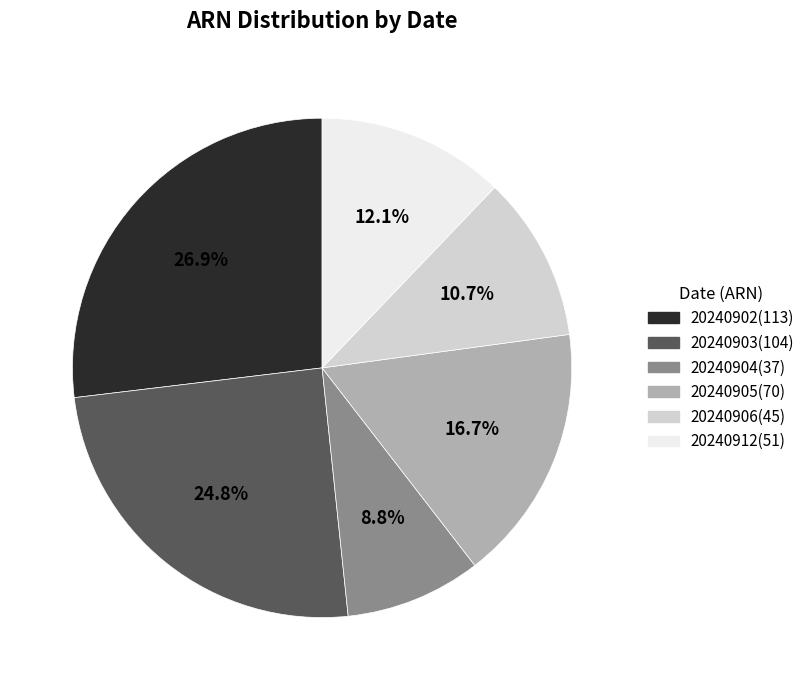

What portion of the pie excludes 20240902?

73.1%